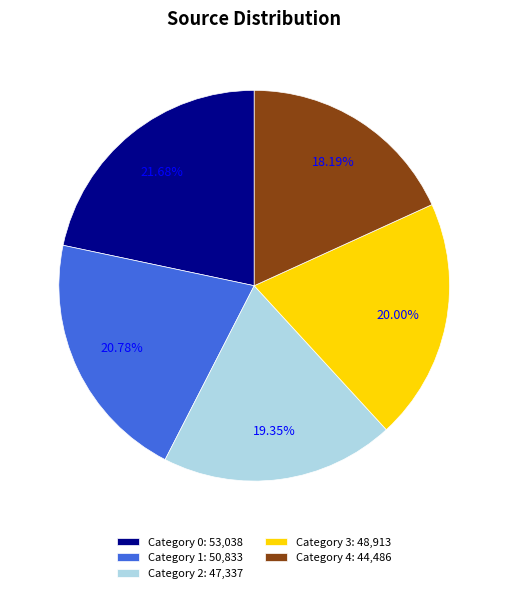

Which has a higher value, Category 1: 50,833 or Category 2: 47,337?

Category 1: 50,833